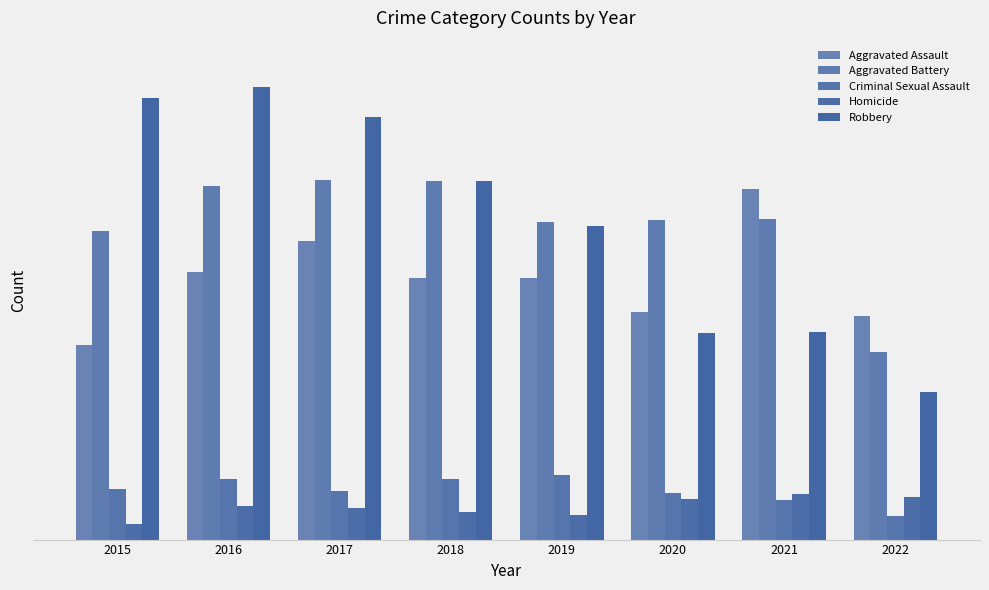

Does the chart contain stacked bars?

No